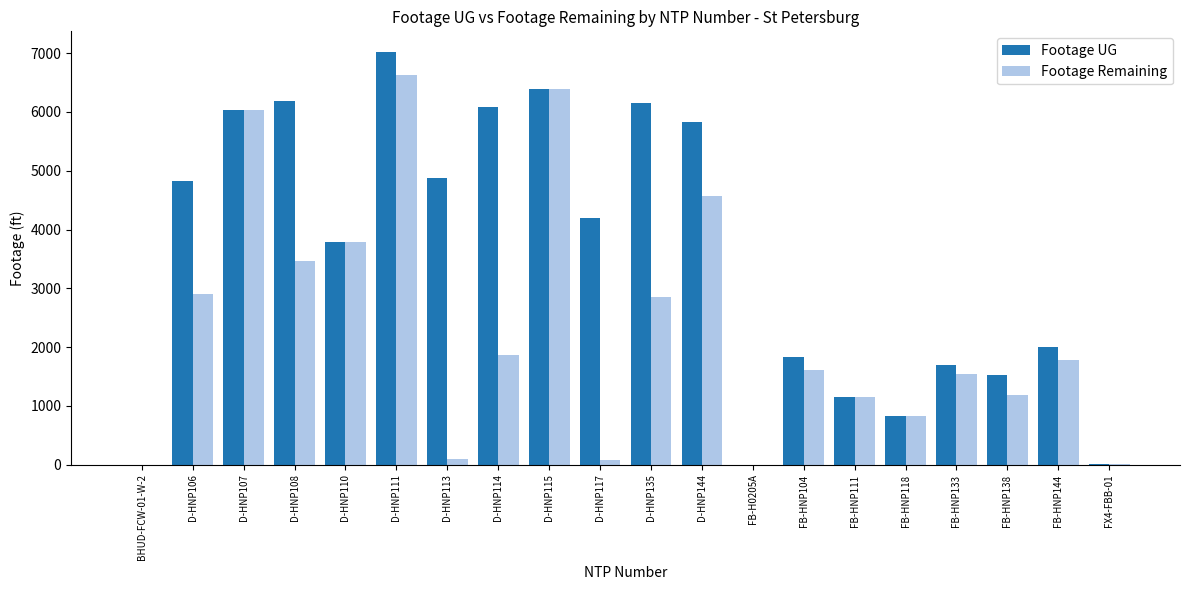

Count the number of categories in the chart.

20